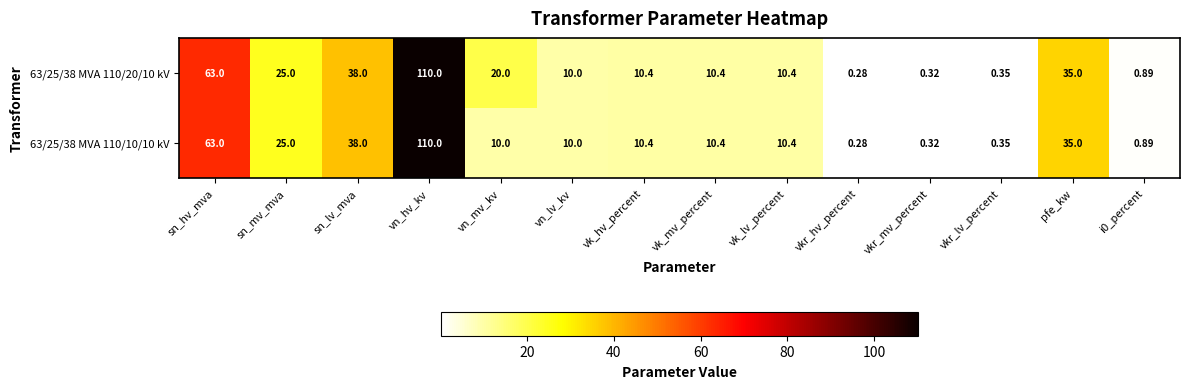

Is the value of 63/25/38 MVA 110/20/10 kV at vn_mv_kv greater than the value of 63/25/38 MVA 110/10/10 kV at vn_hv_kv?

No